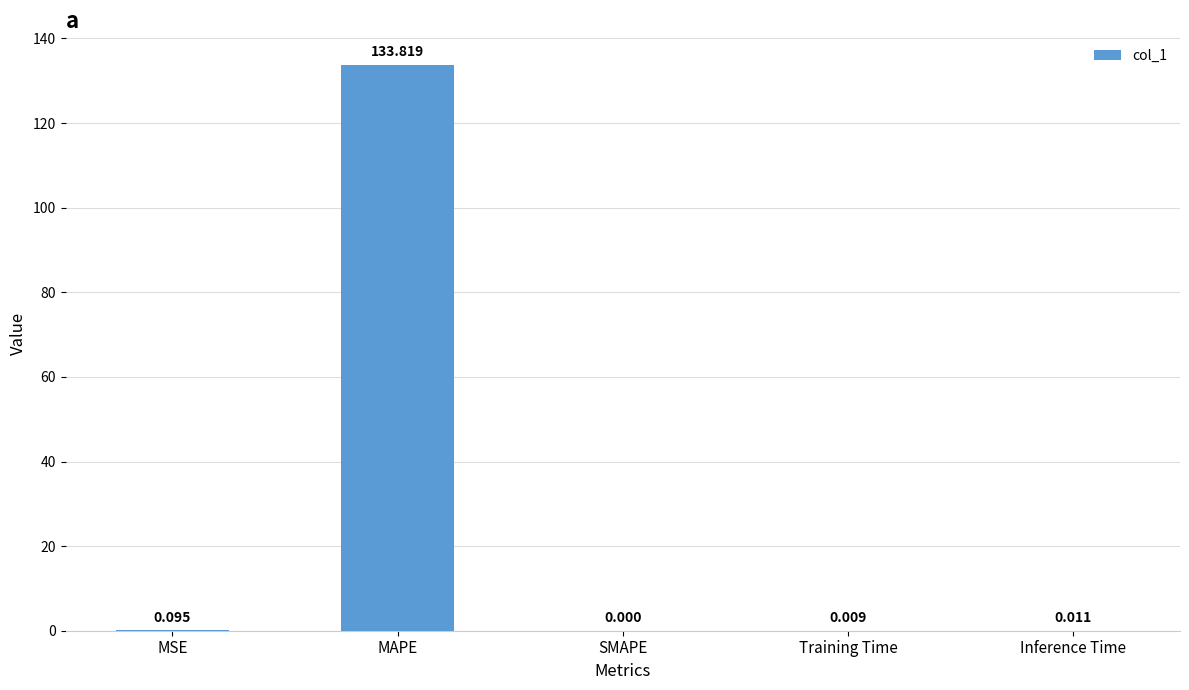

Which has a higher value, Training Time or SMAPE?

Training Time